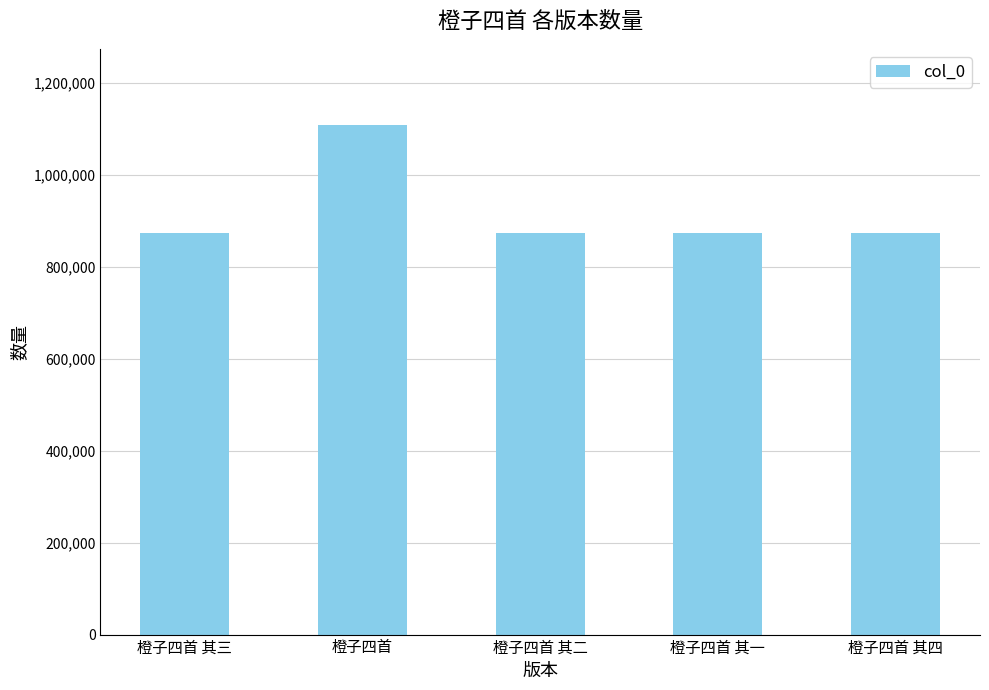

What is the sum of all values?

4603086